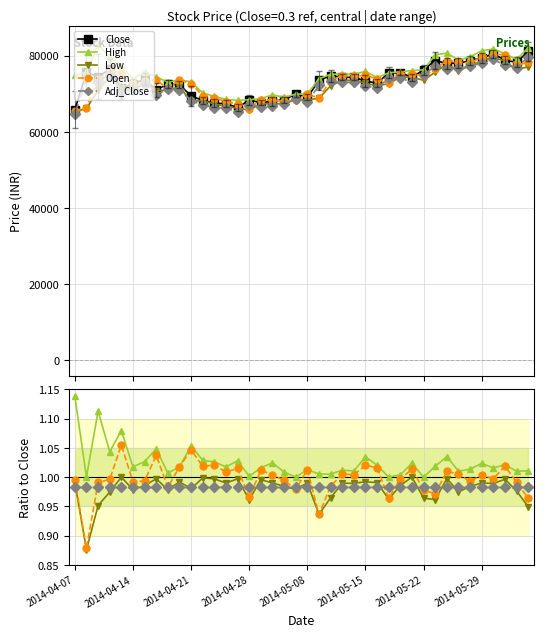

Between 25 and 28, which series saw the biggest shift?

Close